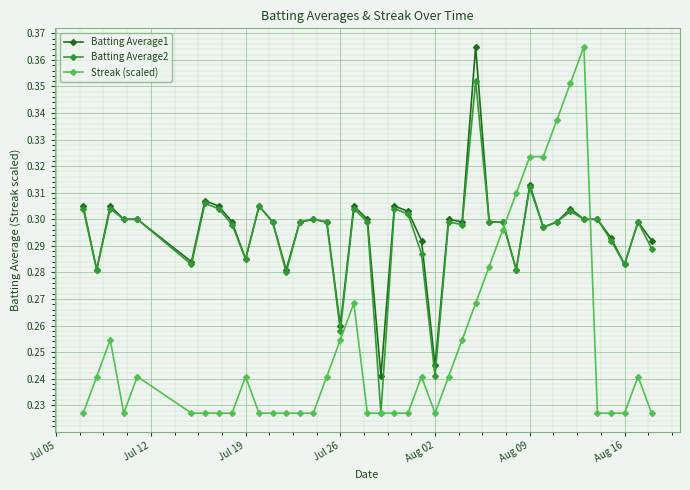

Which series has the largest total across all categories?

Batting Average1